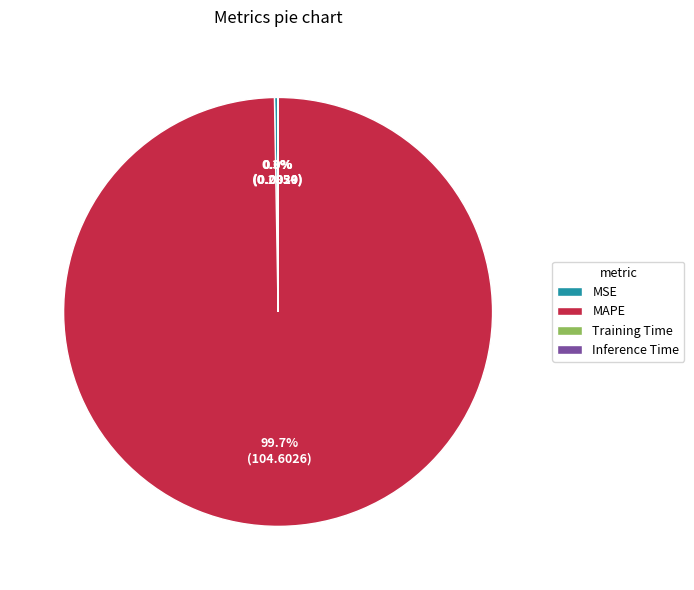

What percentage is NOT represented by MAPE?

0.3%